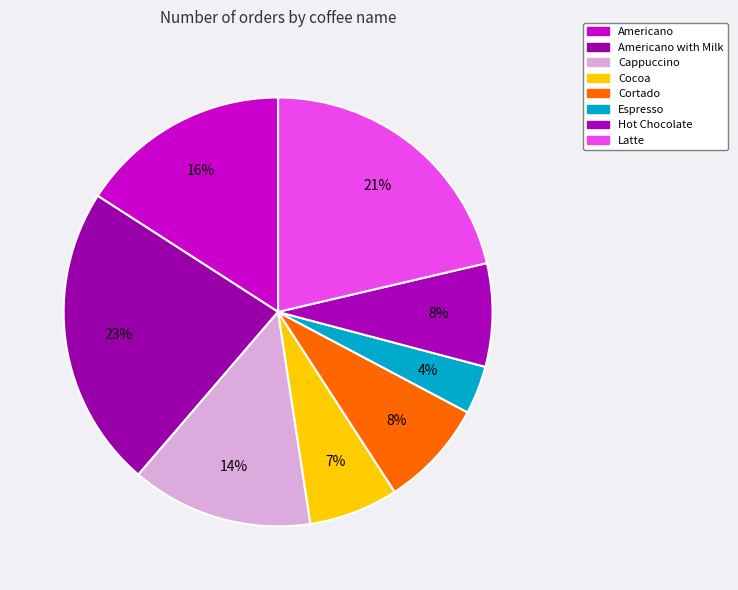

The Americano slice represents 16% of the pie. True or false?

True